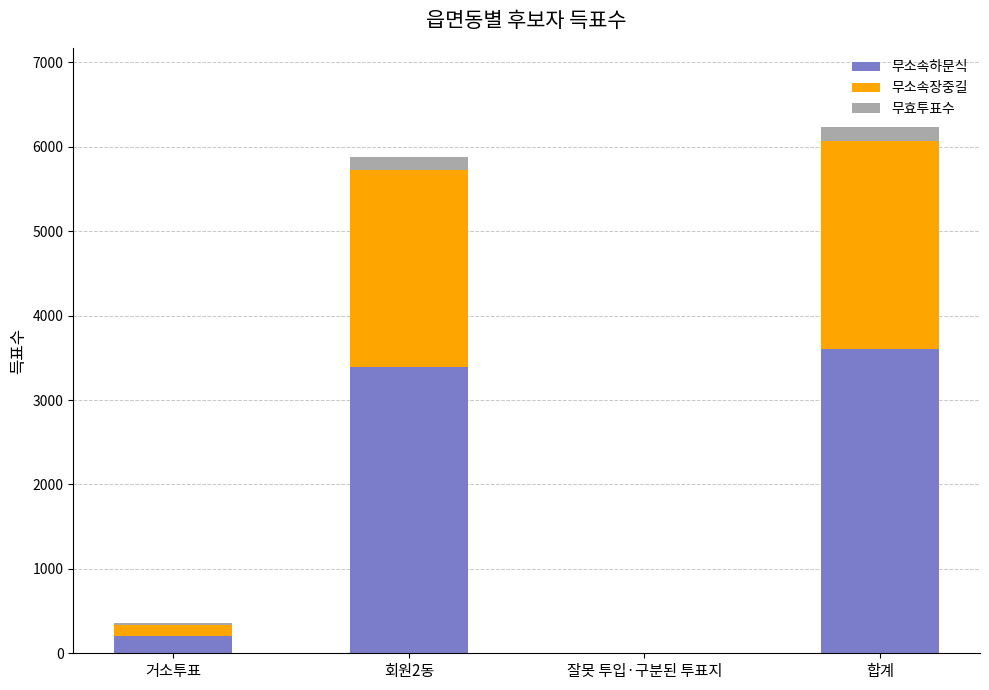

True or false: 무소속하문식 has a value of 1349 at 합계.

False